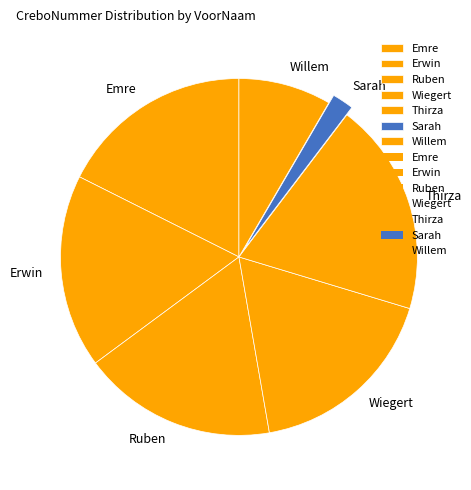

Which category has the smallest portion of the pie?

Sarah